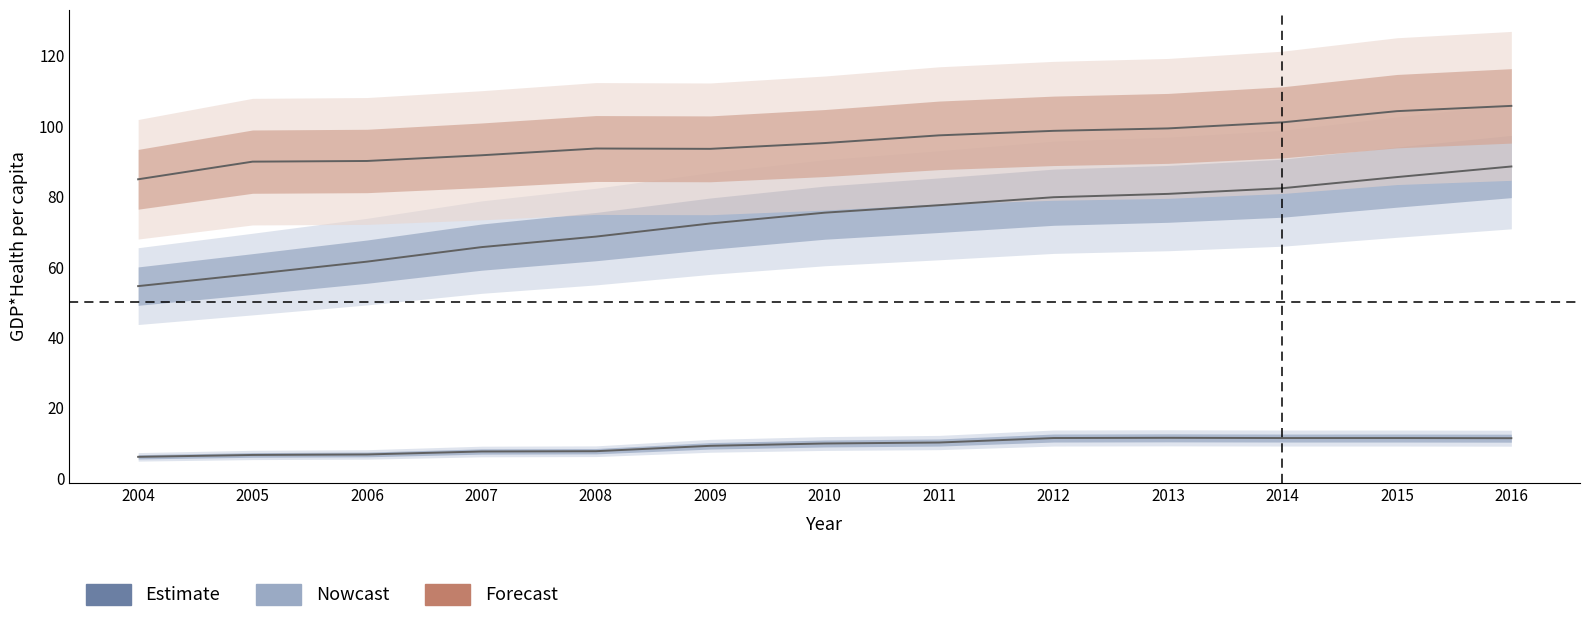

What is the total value across all series at 2004?

145.6